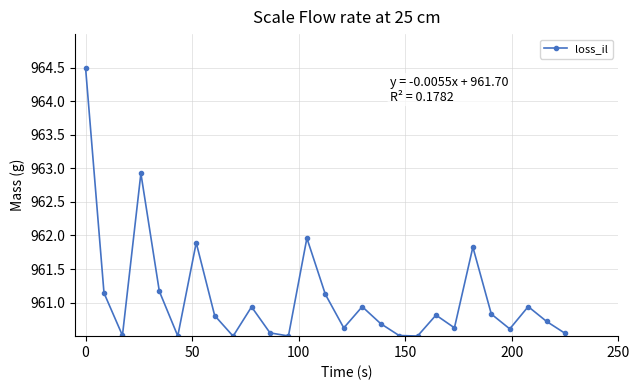

What is the value of the 21st point from the left?

960.6